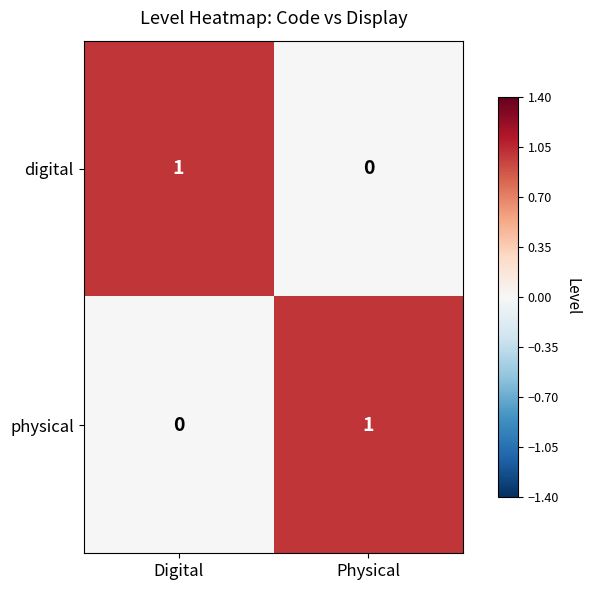

Reading left to right, extract all data points from this chart.

digital: Digital=1	Physical=0
physical: Digital=0	Physical=1